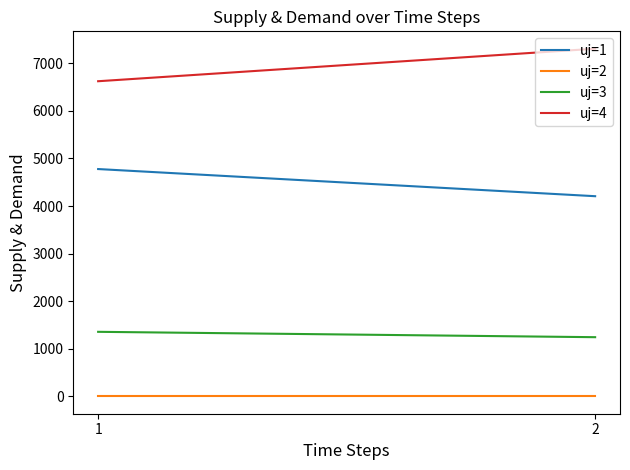

How many lines are shown in the chart?

4